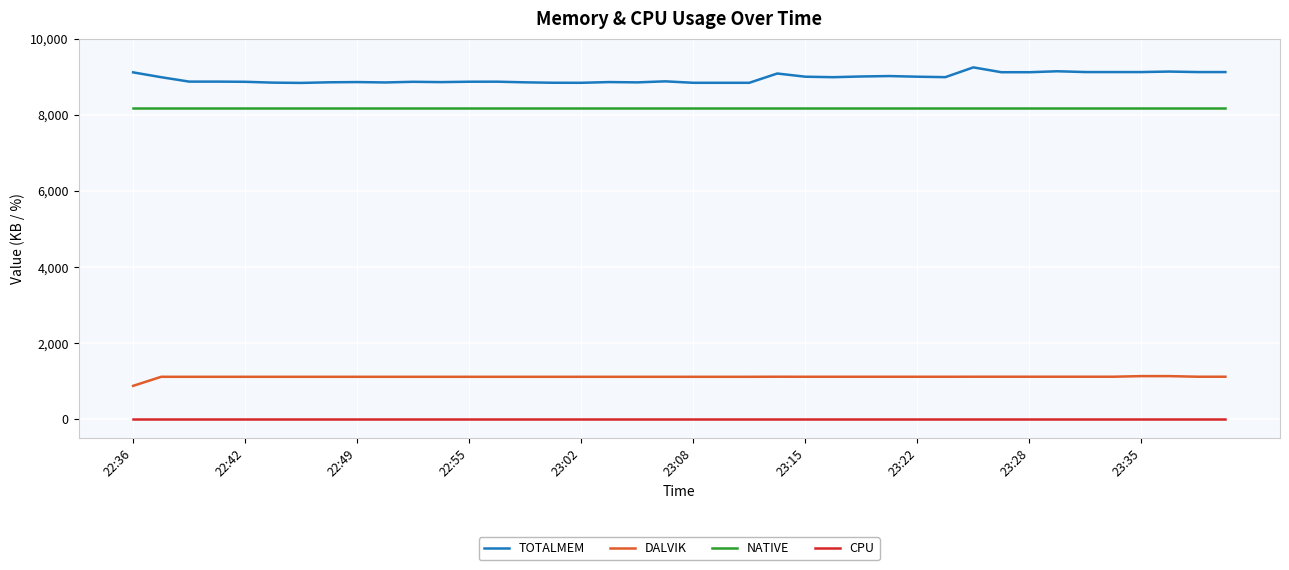

Which series has the largest range (max minus min)?

TOTALMEM